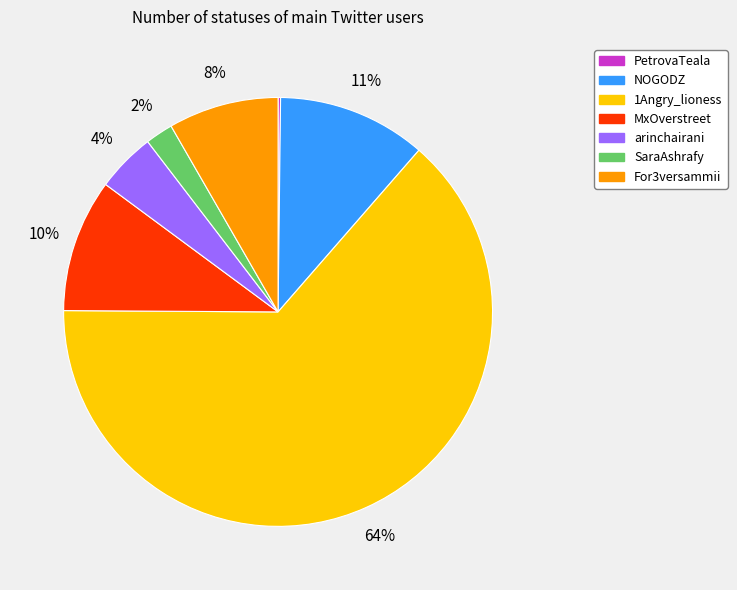

The arinchairani slice represents 4% of the pie. True or false?

True